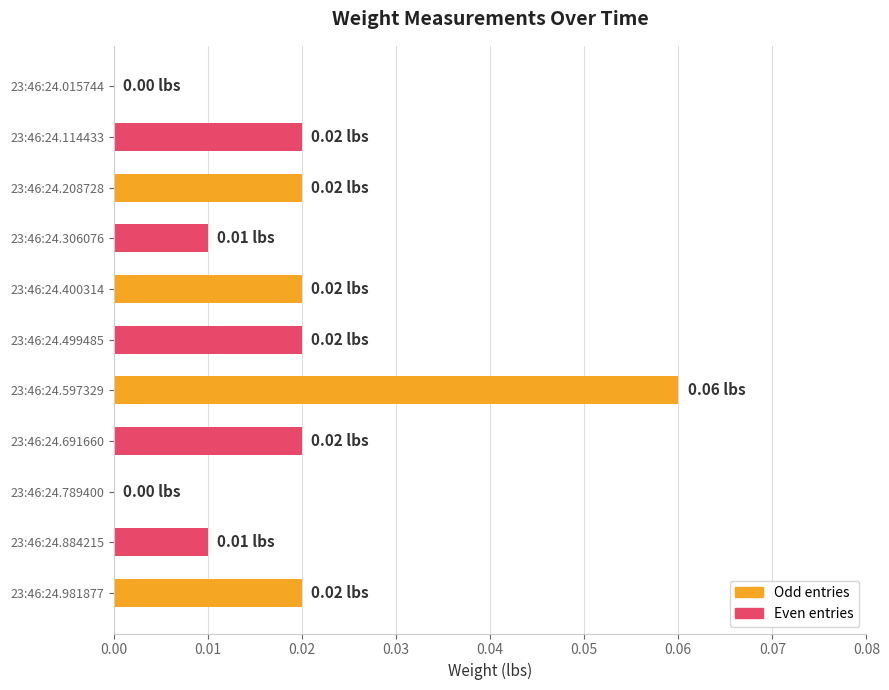

Which has a higher value, 23:46:24.981877 or 23:46:24.789400?

23:46:24.981877